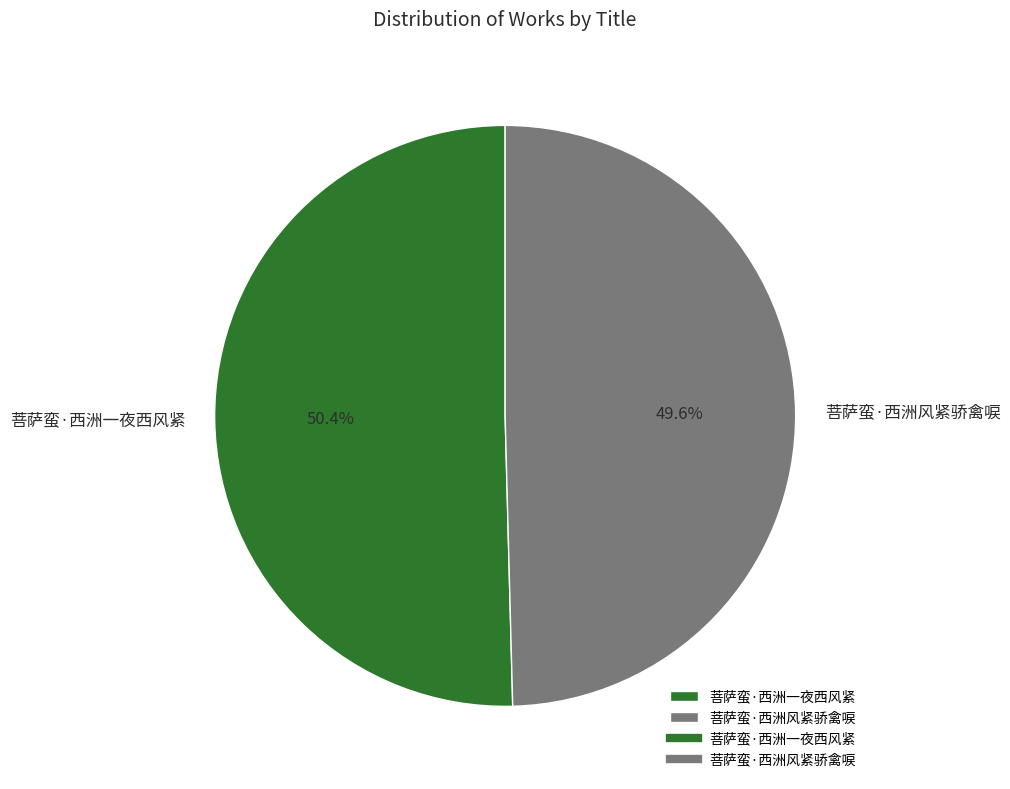

Which category has the smallest portion of the pie?

菩萨蛮·西洲风紧骄禽唳